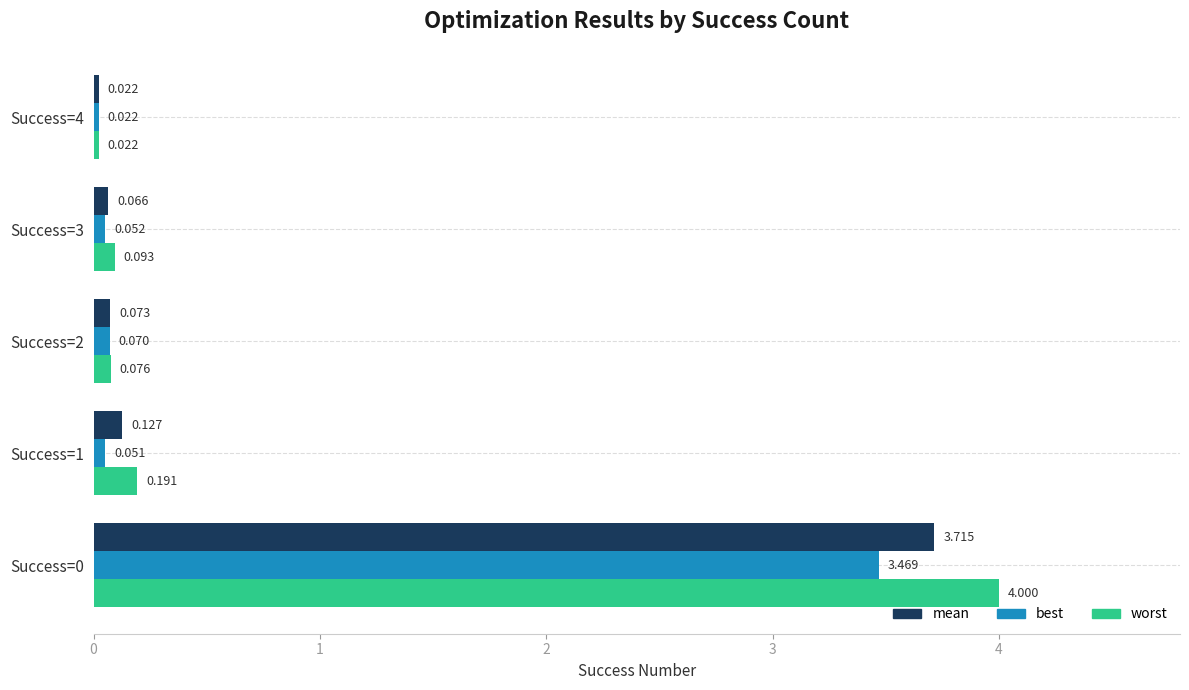

At which label does best reach its minimum?

Success=4